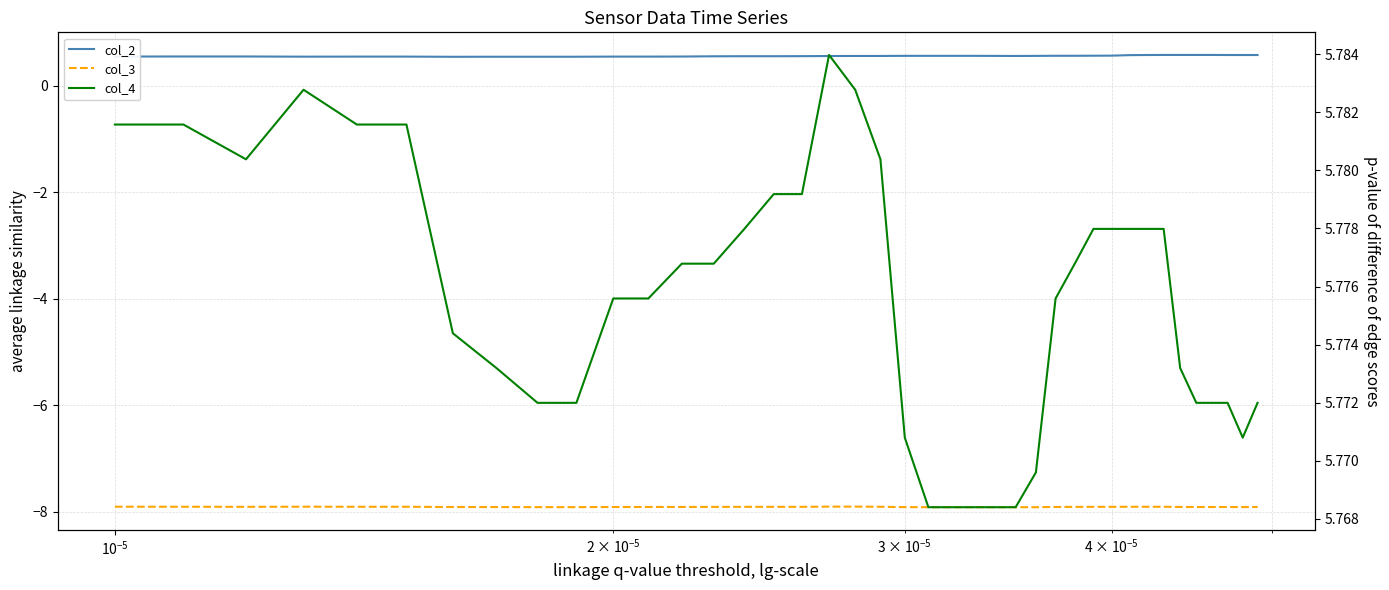

True or false: col_2 and col_4 intersect in this chart.

False